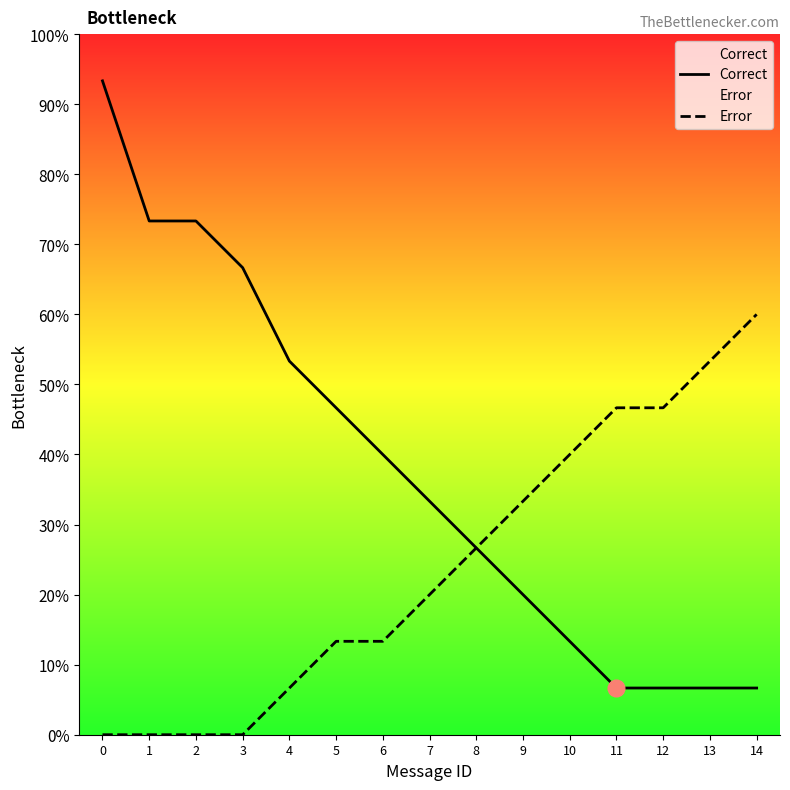

Between 5 and 10, which series saw the biggest shift?

Correct